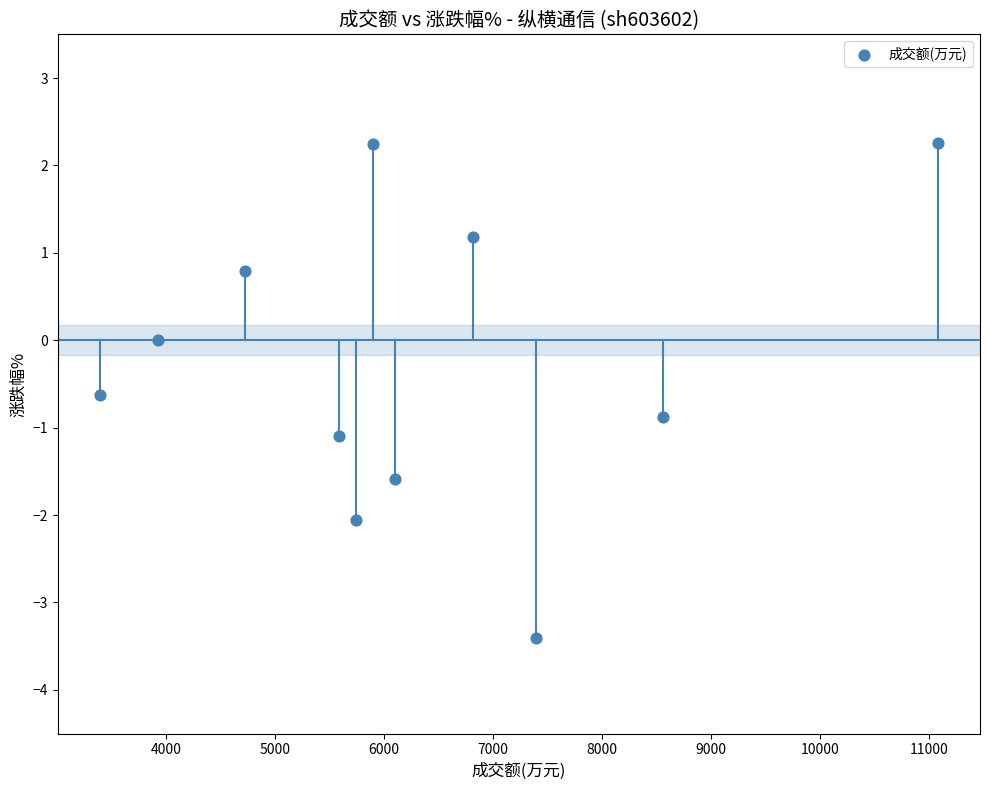

What is the range of Y values (max minus min)?

5.7